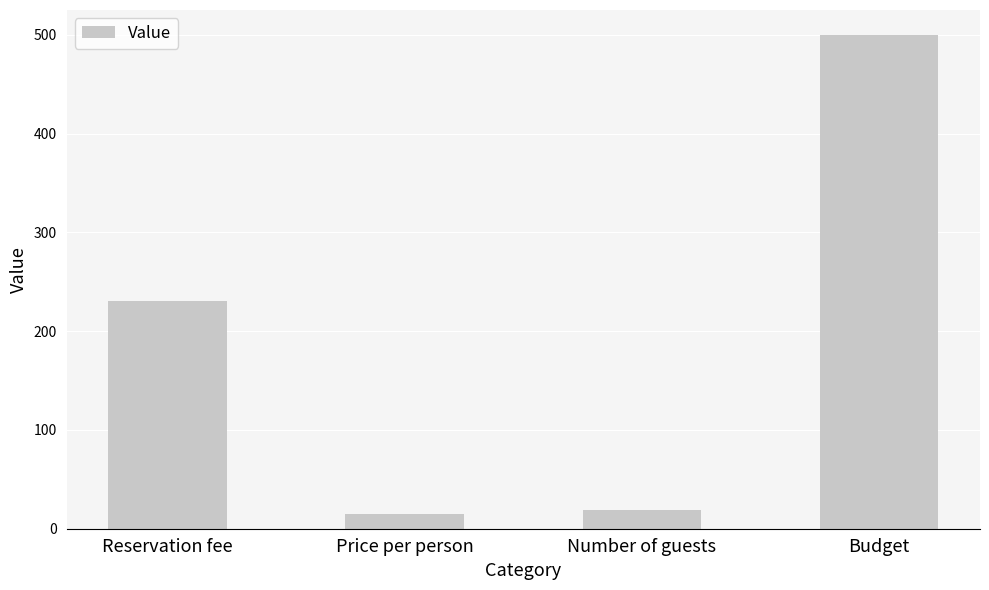

Count the number of data series in this chart.

1